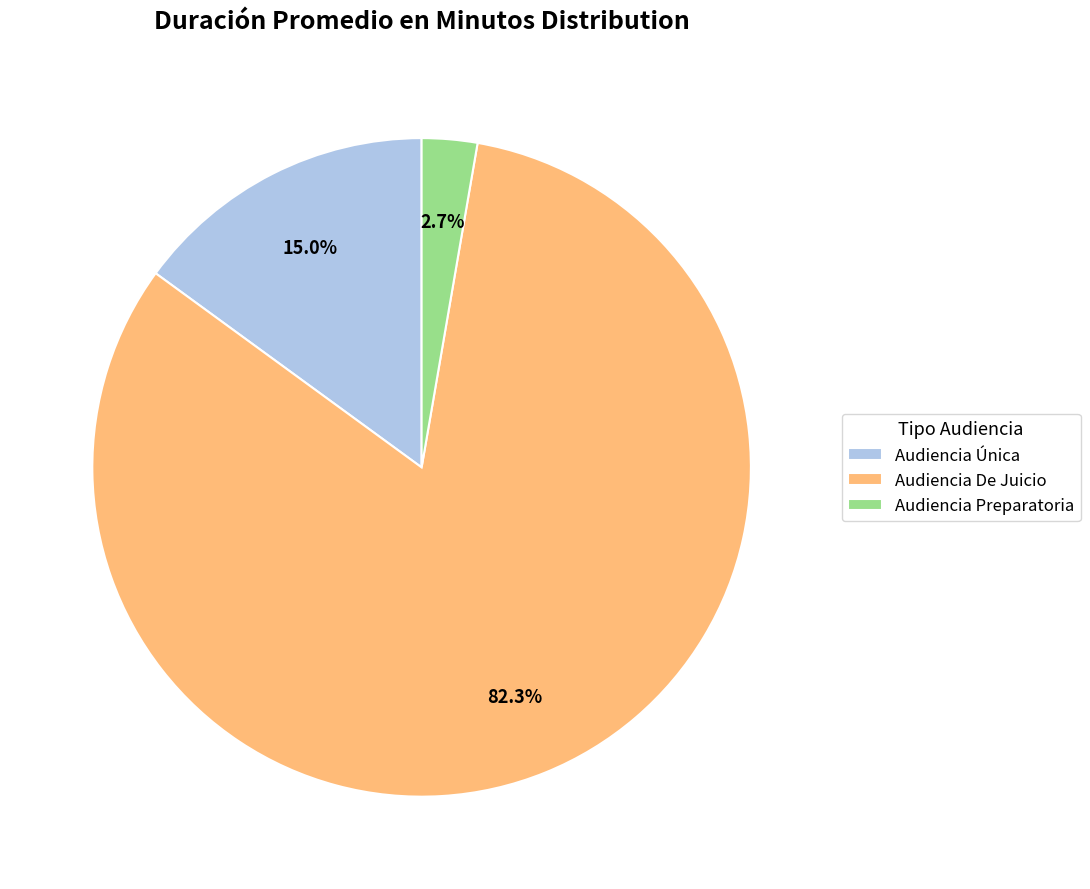

What percentage is the Audiencia De Juicio slice, to the nearest percent?

82%